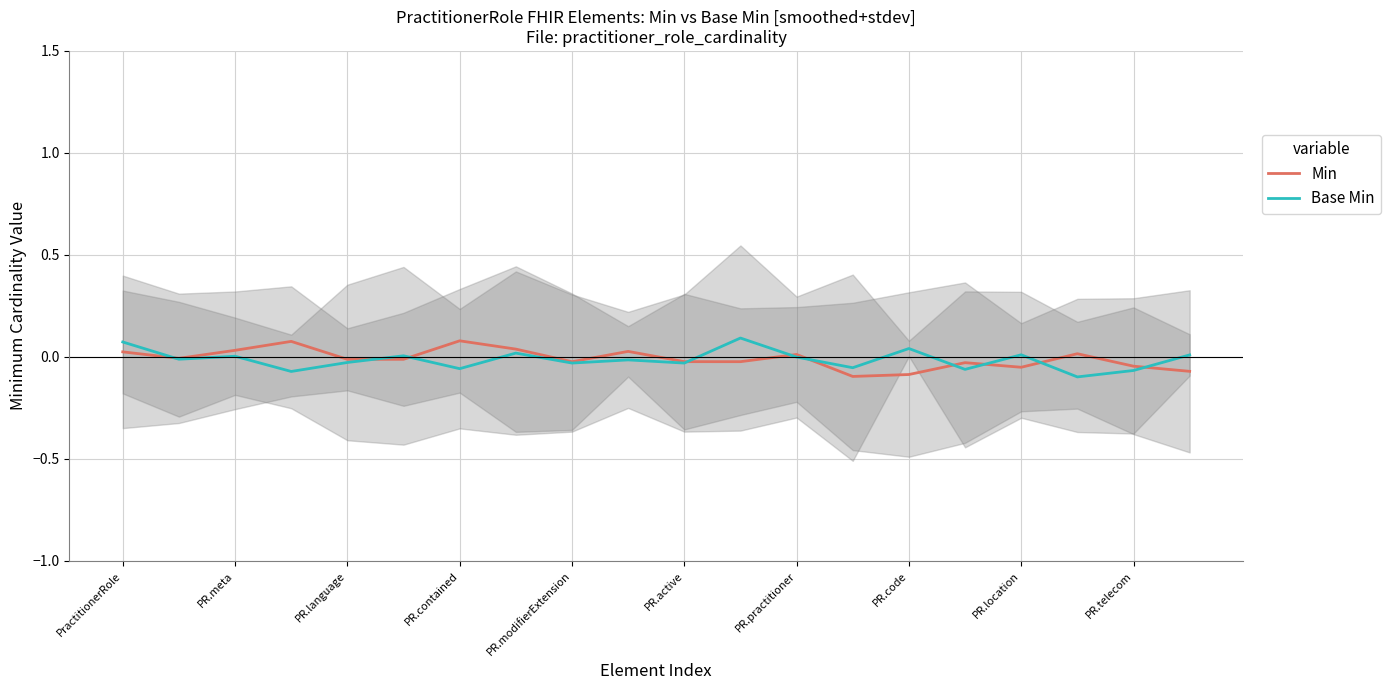

Is the value of Base Min at PR.modifierExtension greater than the value of Min at PR.code?

Yes